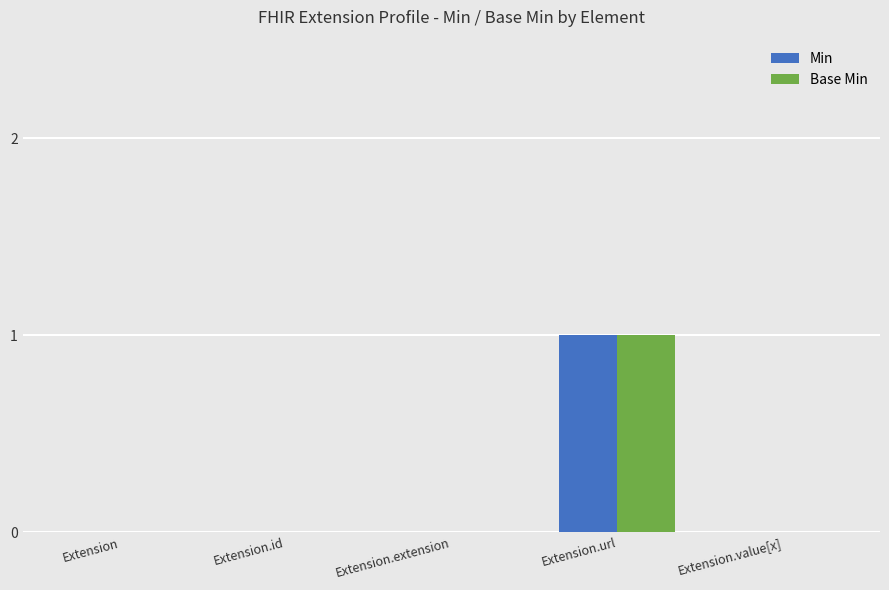

The Min series shows 0 at Extension.id. True or false?

True